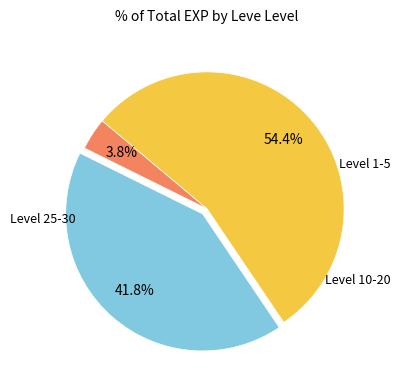

Is there a majority slice in this chart?

Yes